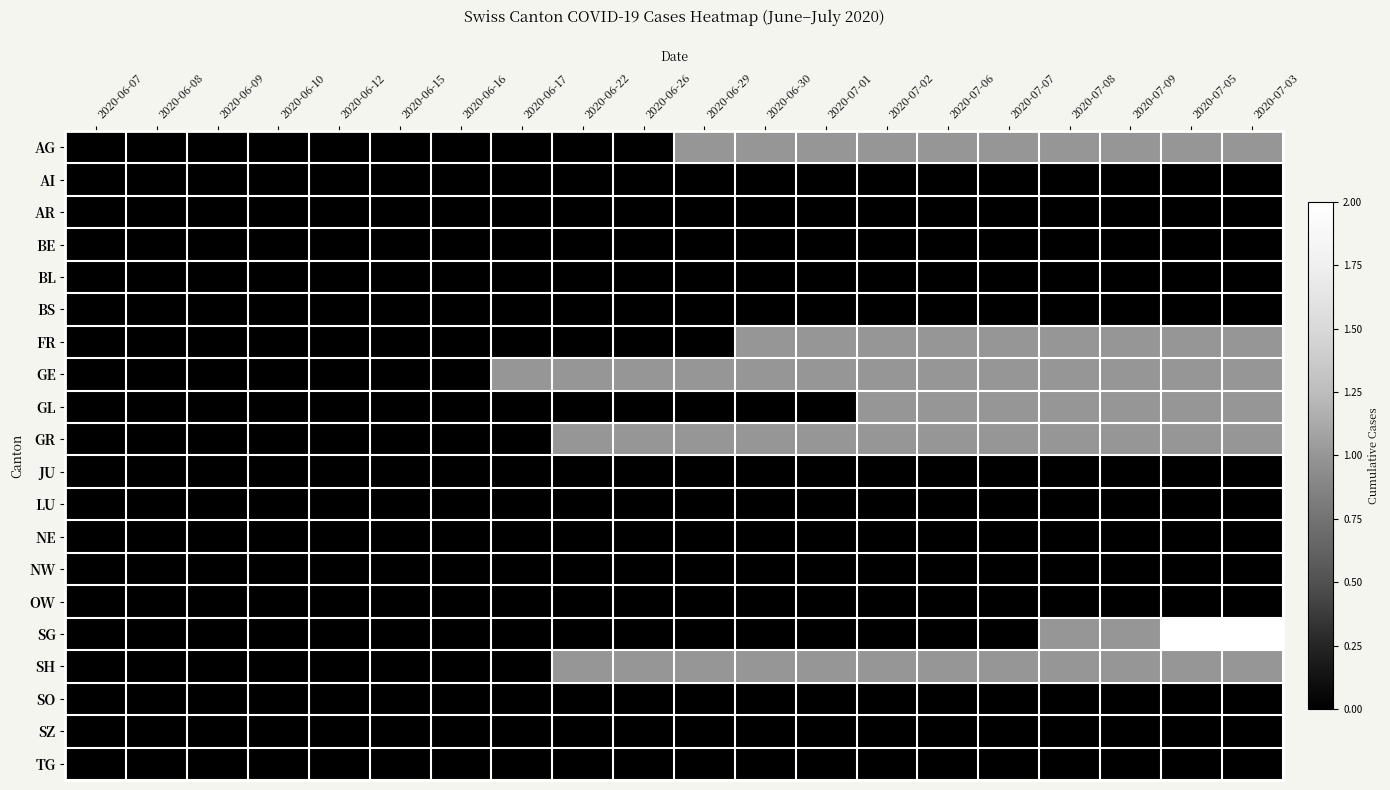

Reading left to right, list all the values displayed in this chart.

AG: 2020-06-07=0	2020-06-08=0	2020-06-09=0	2020-06-10=0	2020-06-12=0	2020-06-15=0	2020-06-16=0	2020-06-17=0	2020-06-22=0	2020-06-26=0	2020-06-29=1	2020-06-30=1	2020-07-01=1	2020-07-02=1	2020-07-06=1	2020-07-07=1	2020-07-08=1	2020-07-09=1	2020-07-05=1	2020-07-03=1
AI: 2020-06-07=0	2020-06-08=0	2020-06-09=0	2020-06-10=0	2020-06-12=0	2020-06-15=0	2020-06-16=0	2020-06-17=0	2020-06-22=0	2020-06-26=0	2020-06-29=0	2020-06-30=0	2020-07-01=0	2020-07-02=0	2020-07-06=0	2020-07-07=0	2020-07-08=0	2020-07-09=0	2020-07-05=0	2020-07-03=0
AR: 2020-06-07=0	2020-06-08=0	2020-06-09=0	2020-06-10=0	2020-06-12=0	2020-06-15=0	2020-06-16=0	2020-06-17=0	2020-06-22=0	2020-06-26=0	2020-06-29=0	2020-06-30=0	2020-07-01=0	2020-07-02=0	2020-07-06=0	2020-07-07=0	2020-07-08=0	2020-07-09=0	2020-07-05=0	2020-07-03=0
BE: 2020-06-07=0	2020-06-08=0	2020-06-09=0	2020-06-10=0	2020-06-12=0	2020-06-15=0	2020-06-16=0	2020-06-17=0	2020-06-22=0	2020-06-26=0	2020-06-29=0	2020-06-30=0	2020-07-01=0	2020-07-02=0	2020-07-06=0	2020-07-07=0	2020-07-08=0	2020-07-09=0	2020-07-05=0	2020-07-03=0
BL: 2020-06-07=0	2020-06-08=0	2020-06-09=0	2020-06-10=0	2020-06-12=0	2020-06-15=0	2020-06-16=0	2020-06-17=0	2020-06-22=0	2020-06-26=0	2020-06-29=0	2020-06-30=0	2020-07-01=0	2020-07-02=0	2020-07-06=0	2020-07-07=0	2020-07-08=0	2020-07-09=0	2020-07-05=0	2020-07-03=0
BS: 2020-06-07=0	2020-06-08=0	2020-06-09=0	2020-06-10=0	2020-06-12=0	2020-06-15=0	2020-06-16=0	2020-06-17=0	2020-06-22=0	2020-06-26=0	2020-06-29=0	2020-06-30=0	2020-07-01=0	2020-07-02=0	2020-07-06=0	2020-07-07=0	2020-07-08=0	2020-07-09=0	2020-07-05=0	2020-07-03=0
FR: 2020-06-07=0	2020-06-08=0	2020-06-09=0	2020-06-10=0	2020-06-12=0	2020-06-15=0	2020-06-16=0	2020-06-17=0	2020-06-22=0	2020-06-26=0	2020-06-29=0	2020-06-30=1	2020-07-01=1	2020-07-02=1	2020-07-06=1	2020-07-07=1	2020-07-08=1	2020-07-09=1	2020-07-05=1	2020-07-03=1
GE: 2020-06-07=0	2020-06-08=0	2020-06-09=0	2020-06-10=0	2020-06-12=0	2020-06-15=0	2020-06-16=0	2020-06-17=1	2020-06-22=1	2020-06-26=1	2020-06-29=1	2020-06-30=1	2020-07-01=1	2020-07-02=1	2020-07-06=1	2020-07-07=1	2020-07-08=1	2020-07-09=1	2020-07-05=1	2020-07-03=1
GL: 2020-06-07=0	2020-06-08=0	2020-06-09=0	2020-06-10=0	2020-06-12=0	2020-06-15=0	2020-06-16=0	2020-06-17=0	2020-06-22=0	2020-06-26=0	2020-06-29=0	2020-06-30=0	2020-07-01=0	2020-07-02=1	2020-07-06=1	2020-07-07=1	2020-07-08=1	2020-07-09=1	2020-07-05=1	2020-07-03=1
GR: 2020-06-07=0	2020-06-08=0	2020-06-09=0	2020-06-10=0	2020-06-12=0	2020-06-15=0	2020-06-16=0	2020-06-17=0	2020-06-22=1	2020-06-26=1	2020-06-29=1	2020-06-30=1	2020-07-01=1	2020-07-02=1	2020-07-06=1	2020-07-07=1	2020-07-08=1	2020-07-09=1	2020-07-05=1	2020-07-03=1
JU: 2020-06-07=0	2020-06-08=0	2020-06-09=0	2020-06-10=0	2020-06-12=0	2020-06-15=0	2020-06-16=0	2020-06-17=0	2020-06-22=0	2020-06-26=0	2020-06-29=0	2020-06-30=0	2020-07-01=0	2020-07-02=0	2020-07-06=0	2020-07-07=0	2020-07-08=0	2020-07-09=0	2020-07-05=0	2020-07-03=0
LU: 2020-06-07=0	2020-06-08=0	2020-06-09=0	2020-06-10=0	2020-06-12=0	2020-06-15=0	2020-06-16=0	2020-06-17=0	2020-06-22=0	2020-06-26=0	2020-06-29=0	2020-06-30=0	2020-07-01=0	2020-07-02=0	2020-07-06=0	2020-07-07=0	2020-07-08=0	2020-07-09=0	2020-07-05=0	2020-07-03=0
NE: 2020-06-07=0	2020-06-08=0	2020-06-09=0	2020-06-10=0	2020-06-12=0	2020-06-15=0	2020-06-16=0	2020-06-17=0	2020-06-22=0	2020-06-26=0	2020-06-29=0	2020-06-30=0	2020-07-01=0	2020-07-02=0	2020-07-06=0	2020-07-07=0	2020-07-08=0	2020-07-09=0	2020-07-05=0	2020-07-03=0
NW: 2020-06-07=0	2020-06-08=0	2020-06-09=0	2020-06-10=0	2020-06-12=0	2020-06-15=0	2020-06-16=0	2020-06-17=0	2020-06-22=0	2020-06-26=0	2020-06-29=0	2020-06-30=0	2020-07-01=0	2020-07-02=0	2020-07-06=0	2020-07-07=0	2020-07-08=0	2020-07-09=0	2020-07-05=0	2020-07-03=0
OW: 2020-06-07=0	2020-06-08=0	2020-06-09=0	2020-06-10=0	2020-06-12=0	2020-06-15=0	2020-06-16=0	2020-06-17=0	2020-06-22=0	2020-06-26=0	2020-06-29=0	2020-06-30=0	2020-07-01=0	2020-07-02=0	2020-07-06=0	2020-07-07=0	2020-07-08=0	2020-07-09=0	2020-07-05=0	2020-07-03=0
SG: 2020-06-07=0	2020-06-08=0	2020-06-09=0	2020-06-10=0	2020-06-12=0	2020-06-15=0	2020-06-16=0	2020-06-17=0	2020-06-22=0	2020-06-26=0	2020-06-29=0	2020-06-30=0	2020-07-01=0	2020-07-02=0	2020-07-06=0	2020-07-07=0	2020-07-08=1	2020-07-09=1	2020-07-05=2	2020-07-03=2
SH: 2020-06-07=0	2020-06-08=0	2020-06-09=0	2020-06-10=0	2020-06-12=0	2020-06-15=0	2020-06-16=0	2020-06-17=0	2020-06-22=1	2020-06-26=1	2020-06-29=1	2020-06-30=1	2020-07-01=1	2020-07-02=1	2020-07-06=1	2020-07-07=1	2020-07-08=1	2020-07-09=1	2020-07-05=1	2020-07-03=1
SO: 2020-06-07=0	2020-06-08=0	2020-06-09=0	2020-06-10=0	2020-06-12=0	2020-06-15=0	2020-06-16=0	2020-06-17=0	2020-06-22=0	2020-06-26=0	2020-06-29=0	2020-06-30=0	2020-07-01=0	2020-07-02=0	2020-07-06=0	2020-07-07=0	2020-07-08=0	2020-07-09=0	2020-07-05=0	2020-07-03=0
SZ: 2020-06-07=0	2020-06-08=0	2020-06-09=0	2020-06-10=0	2020-06-12=0	2020-06-15=0	2020-06-16=0	2020-06-17=0	2020-06-22=0	2020-06-26=0	2020-06-29=0	2020-06-30=0	2020-07-01=0	2020-07-02=0	2020-07-06=0	2020-07-07=0	2020-07-08=0	2020-07-09=0	2020-07-05=0	2020-07-03=0
TG: 2020-06-07=0	2020-06-08=0	2020-06-09=0	2020-06-10=0	2020-06-12=0	2020-06-15=0	2020-06-16=0	2020-06-17=0	2020-06-22=0	2020-06-26=0	2020-06-29=0	2020-06-30=0	2020-07-01=0	2020-07-02=0	2020-07-06=0	2020-07-07=0	2020-07-08=0	2020-07-09=0	2020-07-05=0	2020-07-03=0